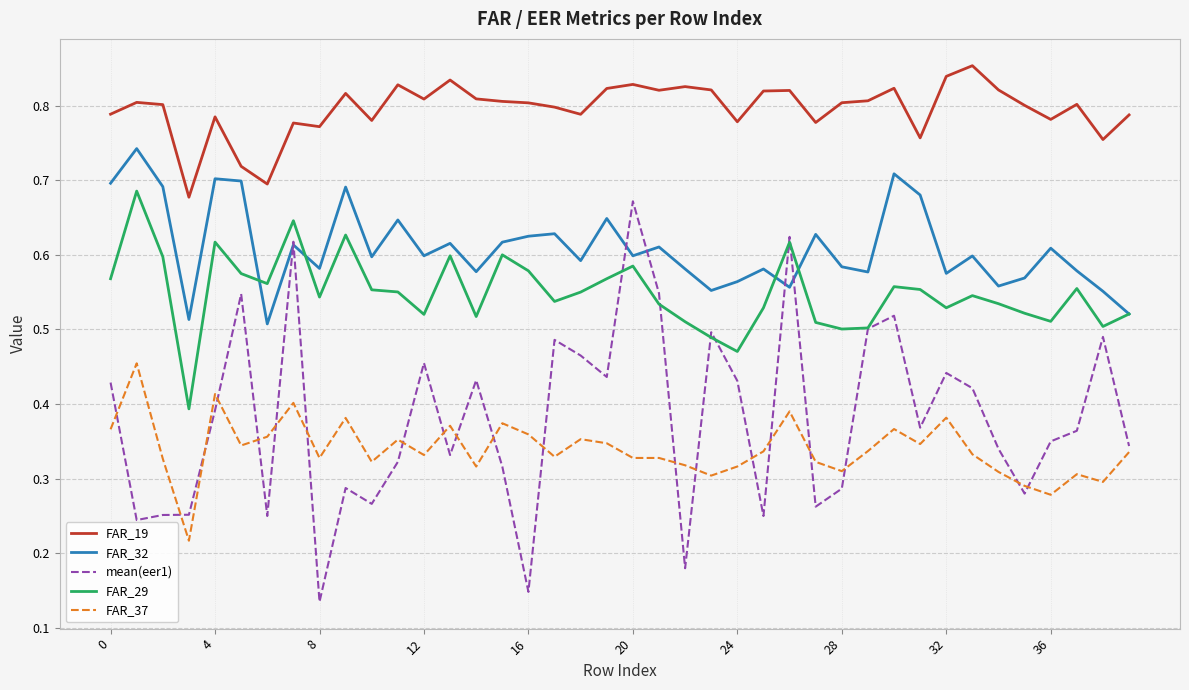

True or false: FAR_29 and FAR_19 cross at least once.

False